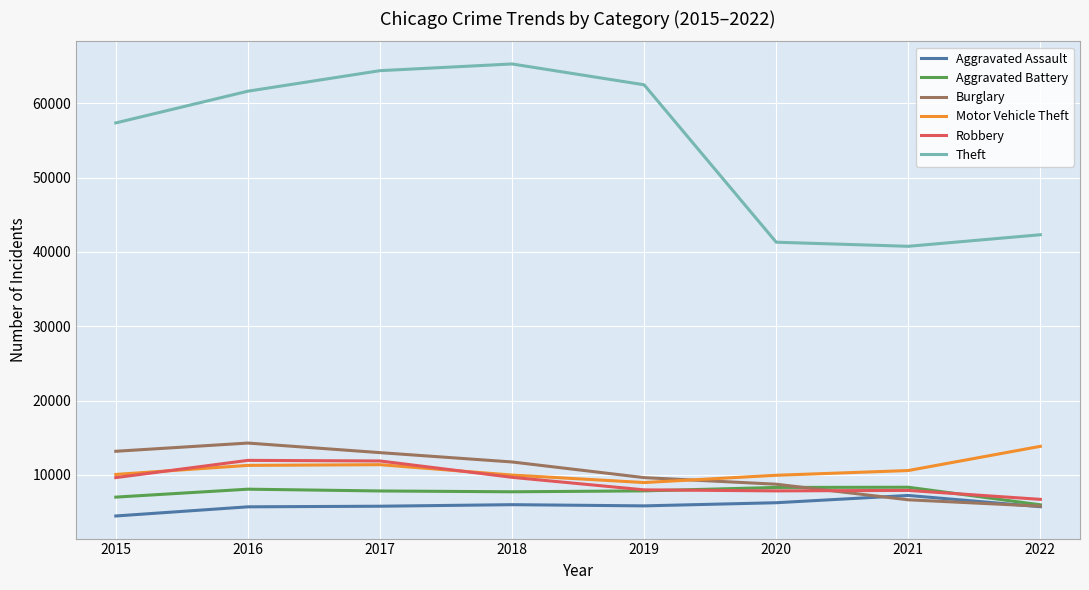

True or false: Aggravated Battery and Burglary intersect in this chart.

True